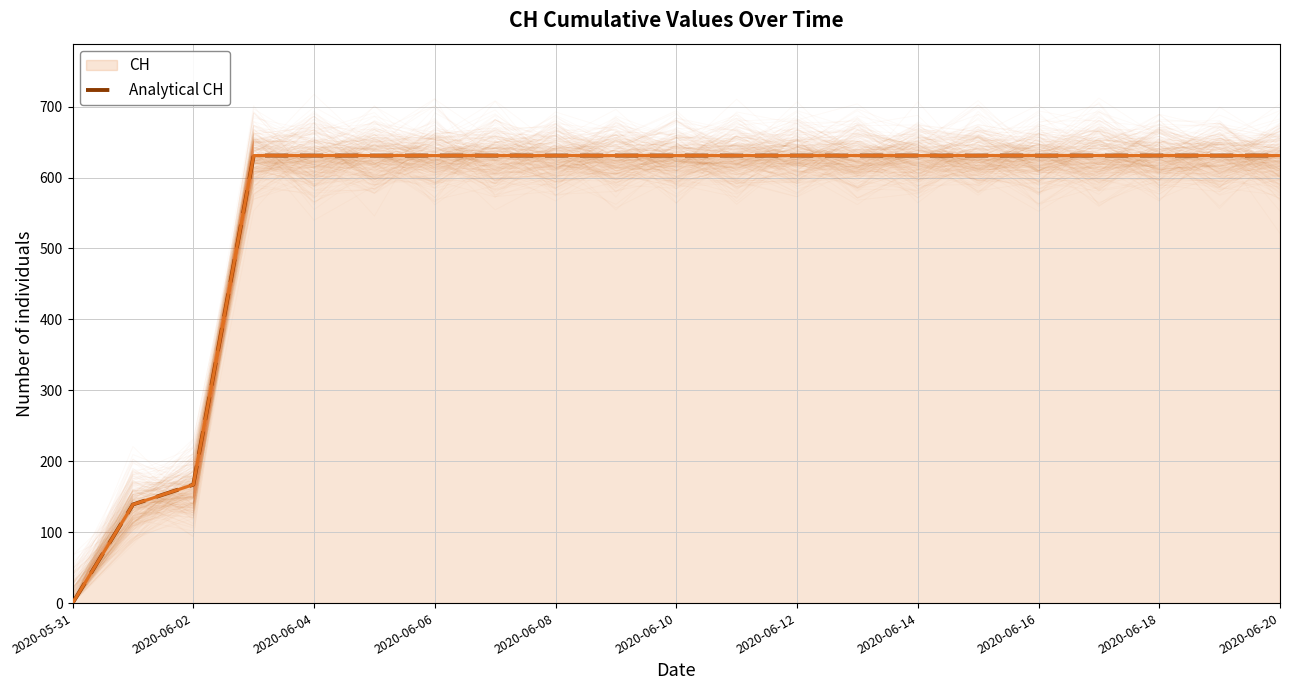

What is the average value?

555